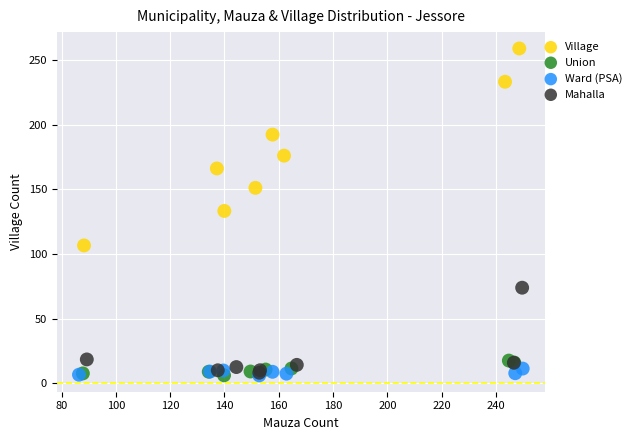

Which series has the widest spread of Y values?

Village